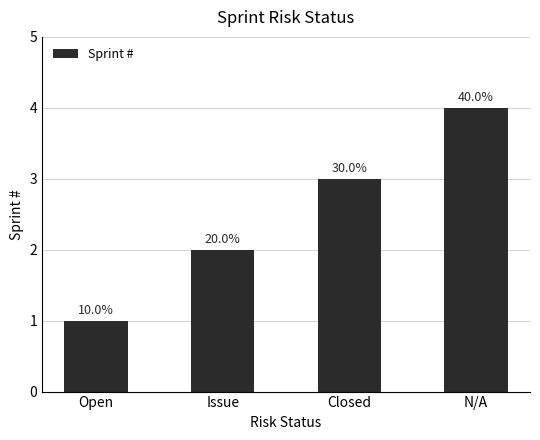

Are the bars horizontal?

No